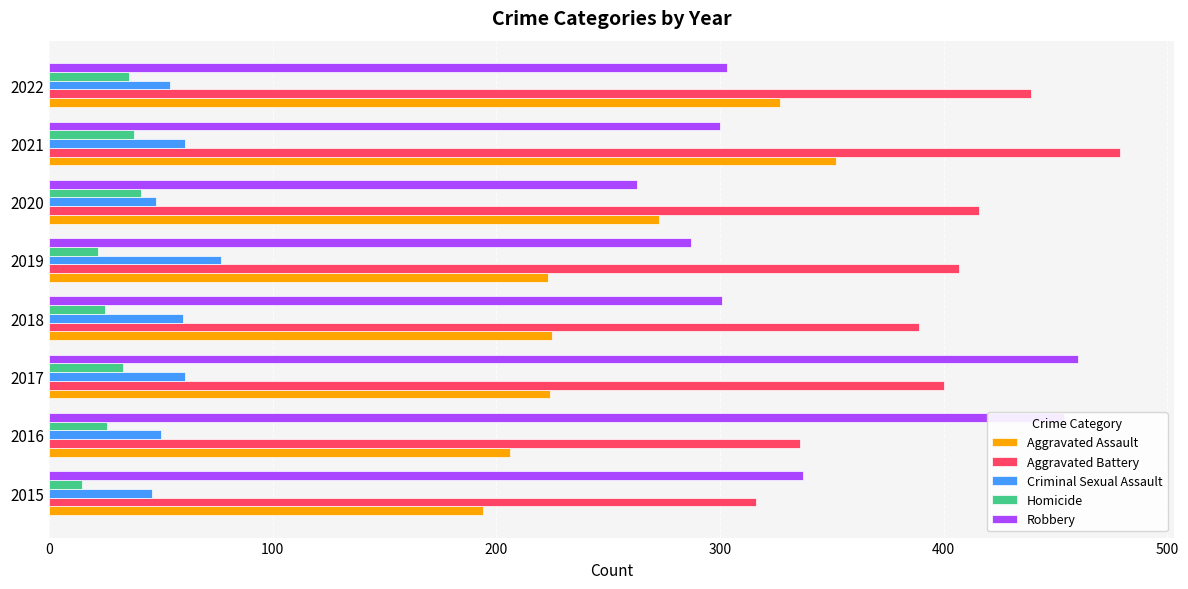

What is the average value of the Robbery series?

338